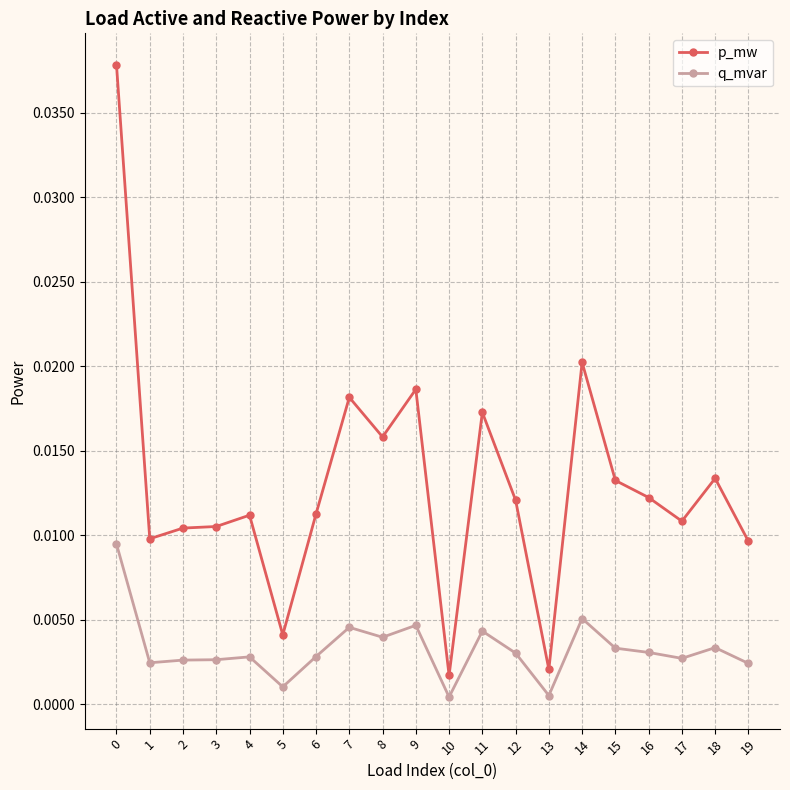

How many lines are shown in the chart?

2